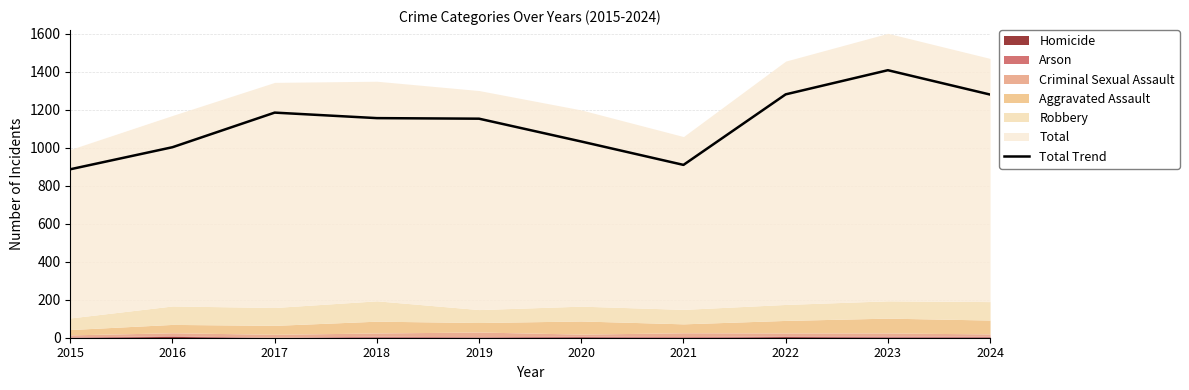

Where is the data nearest to the value 1146?

2019